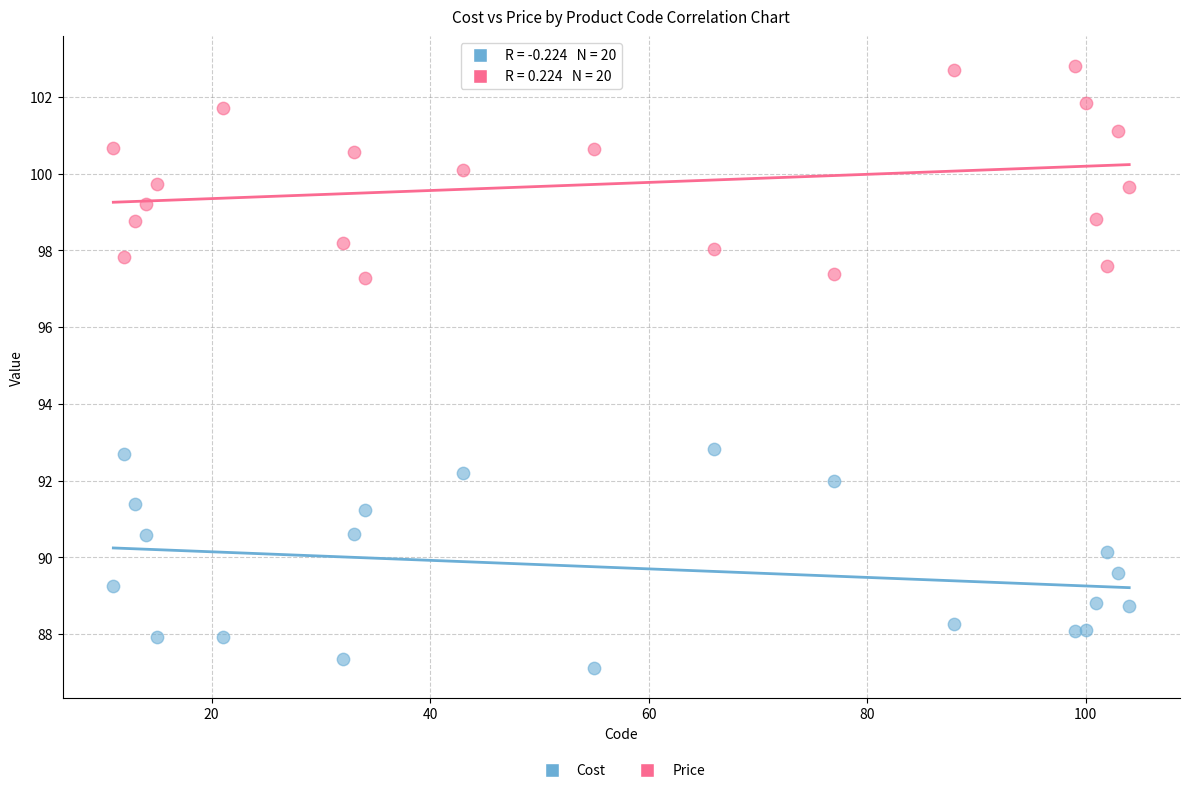

Which series reaches the maximum Y coordinate?

Price